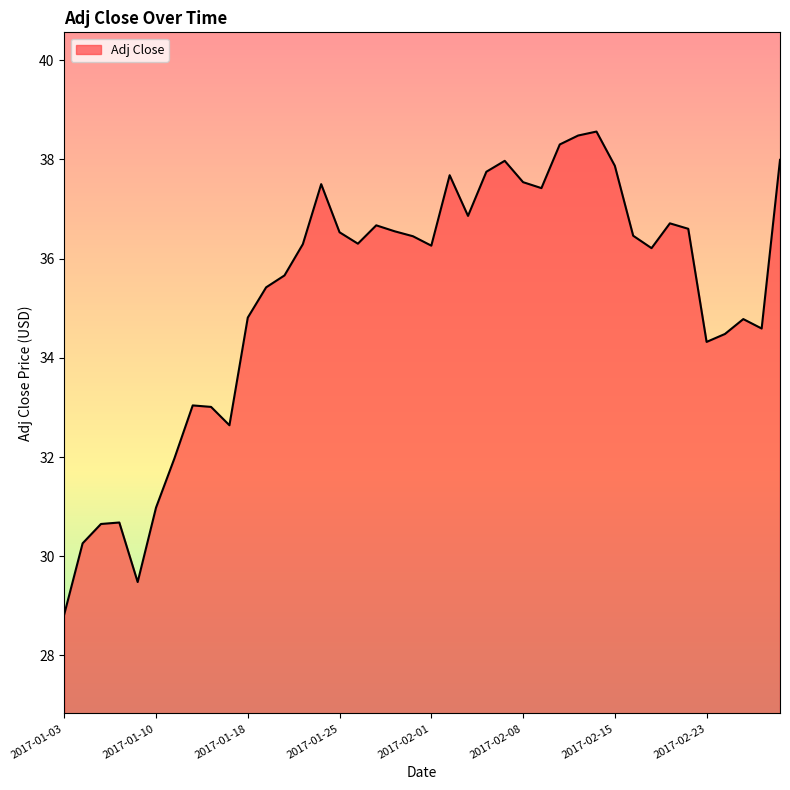

What is the smallest value displayed?

28.8